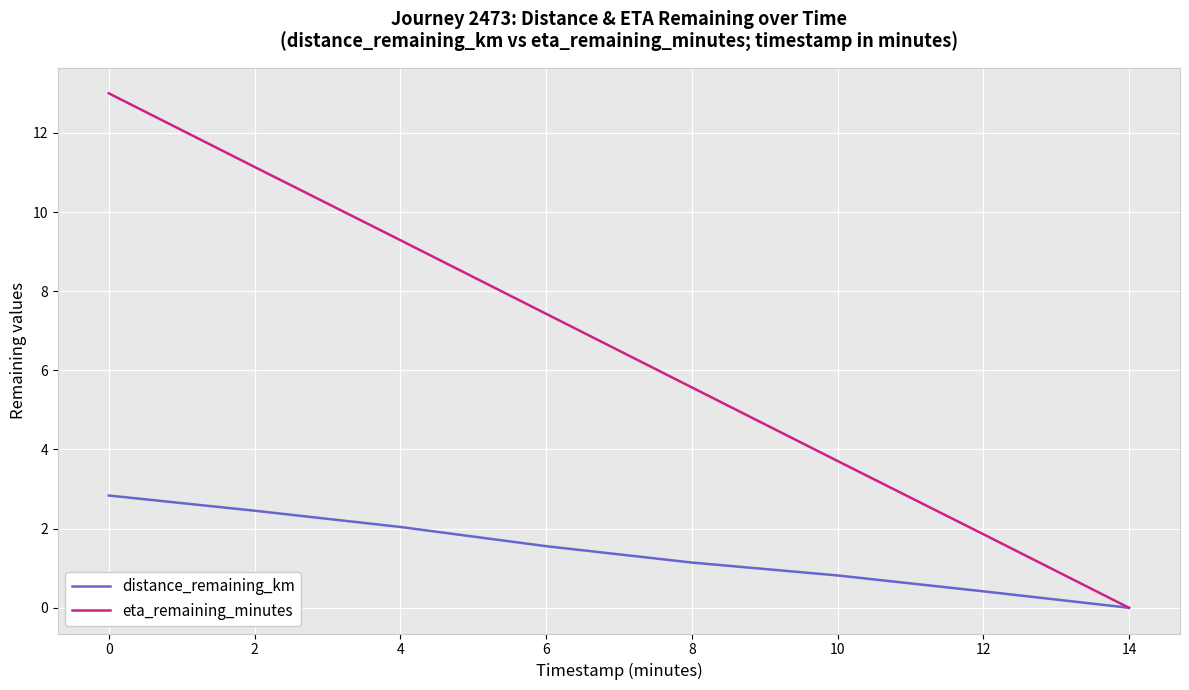

Which category has the lowest value in the eta_remaining_minutes series?

14